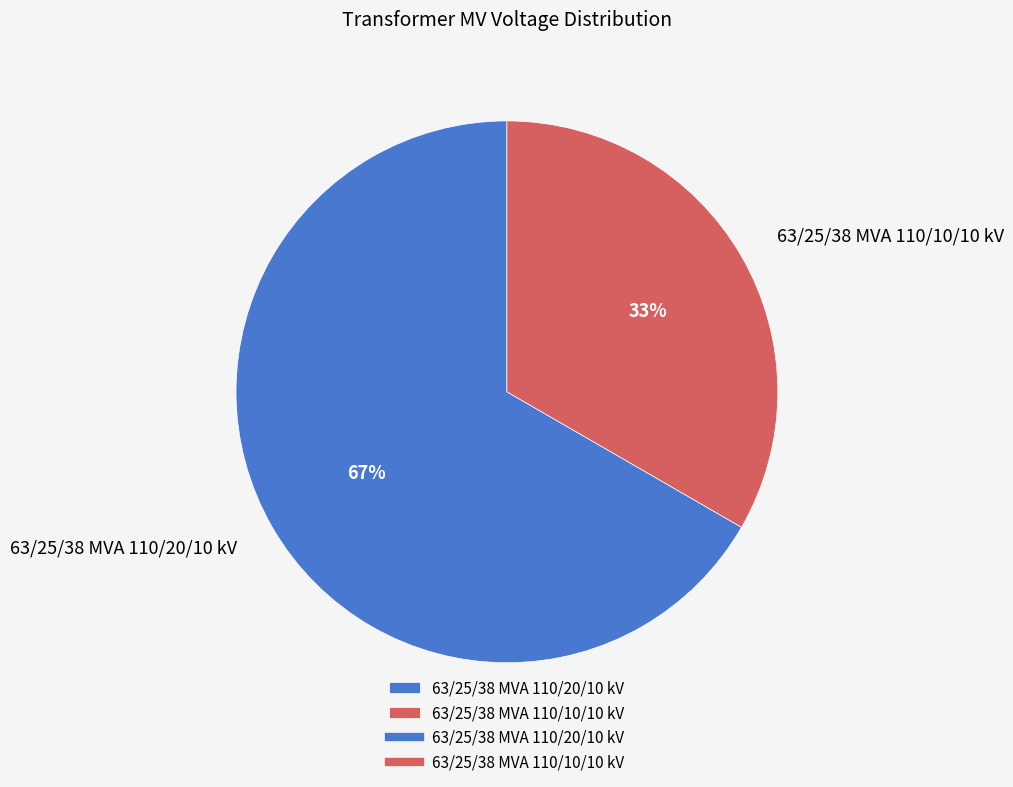

How many slices are in this pie chart?

2